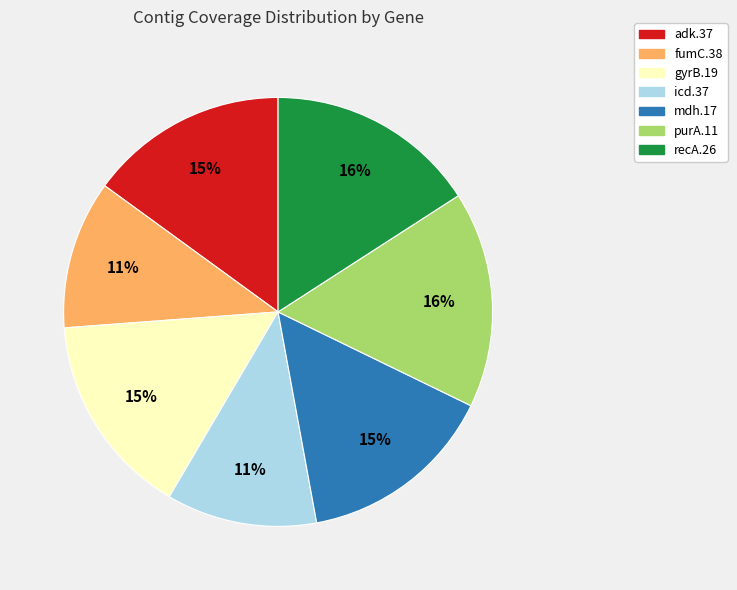

The purA.11 slice represents 16% of the pie. True or false?

True